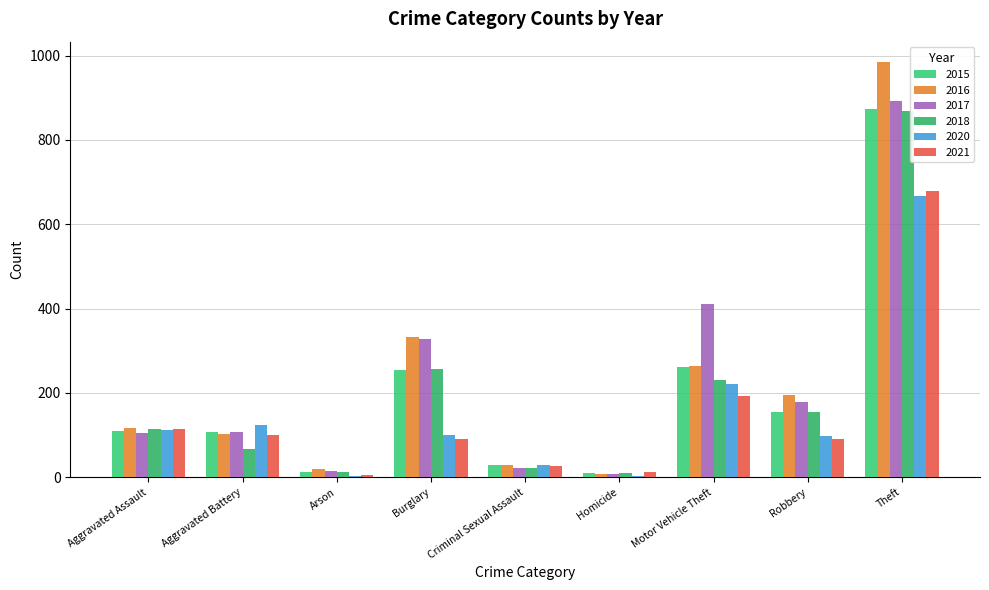

Are the bars horizontal?

No